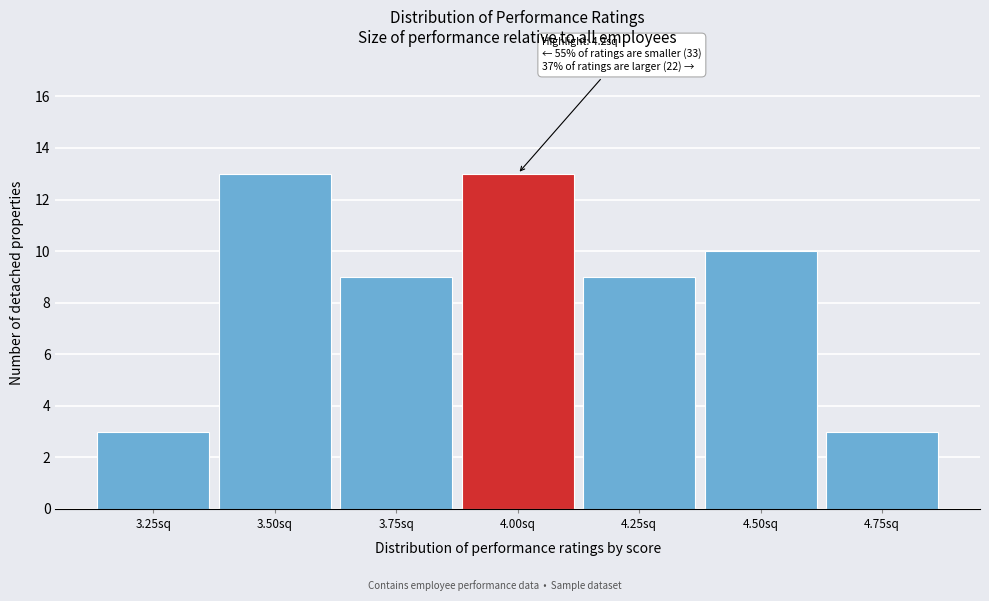

Reading left to right, list all the values displayed in this chart.

3.25sq=3	3.50sq=13	3.75sq=9	4.00sq=13	4.25sq=9	4.50sq=10	4.75sq=3